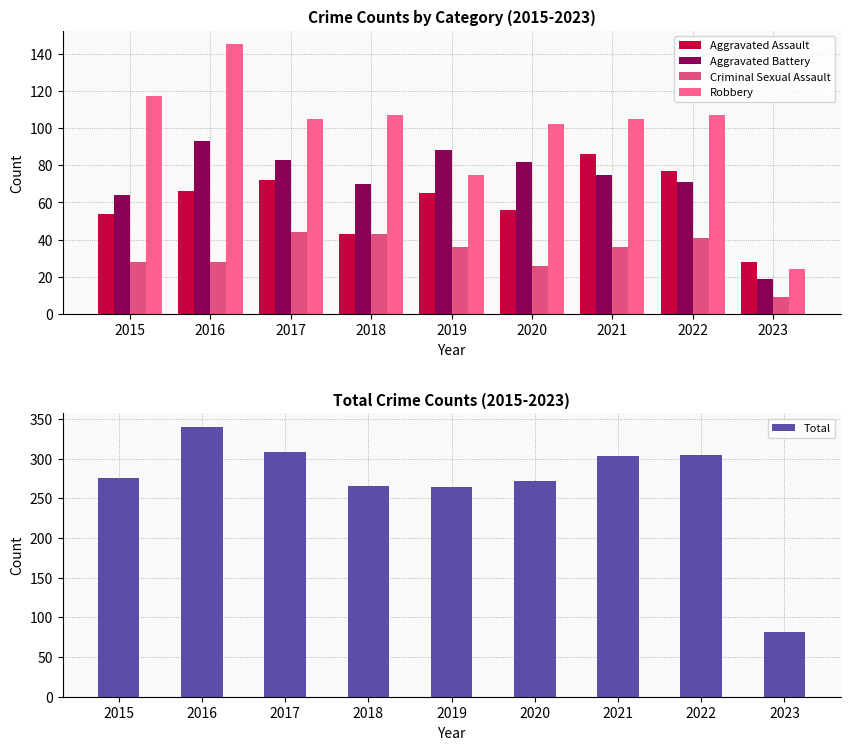

What is the difference between the second highest and minimum values in the Robbery series?

93